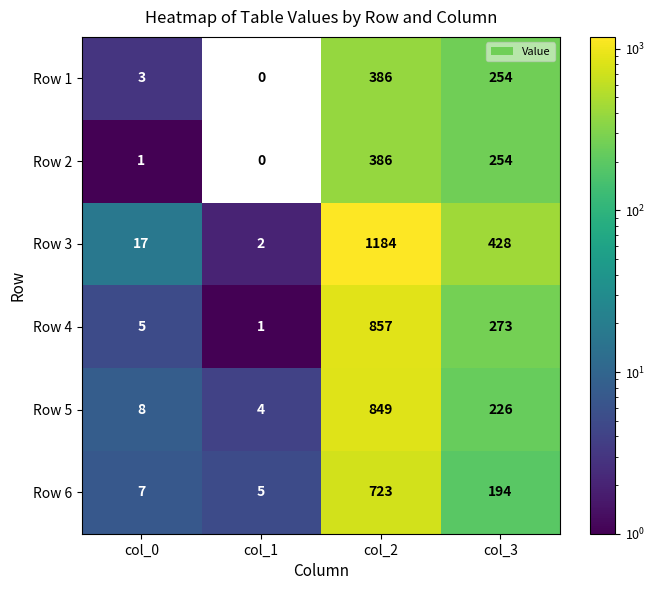

What is the maximum value shown in the chart?

1184